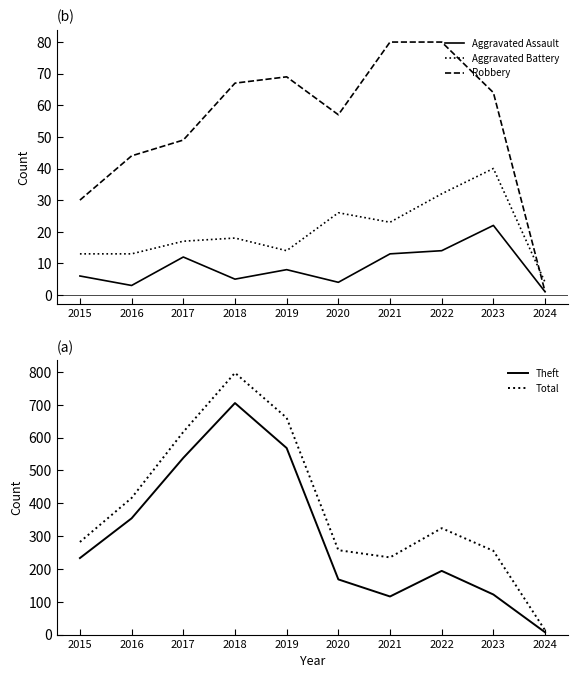

Is it true that Aggravated Assault equals 21 at 2021?

False